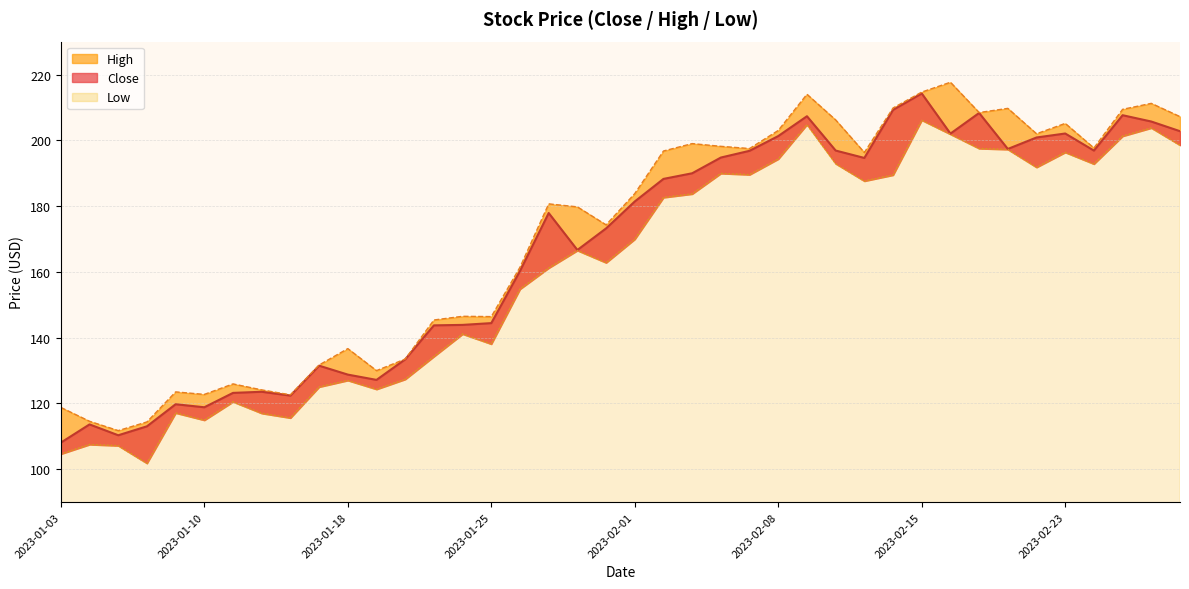

Does the chart have visible grid lines?

Yes